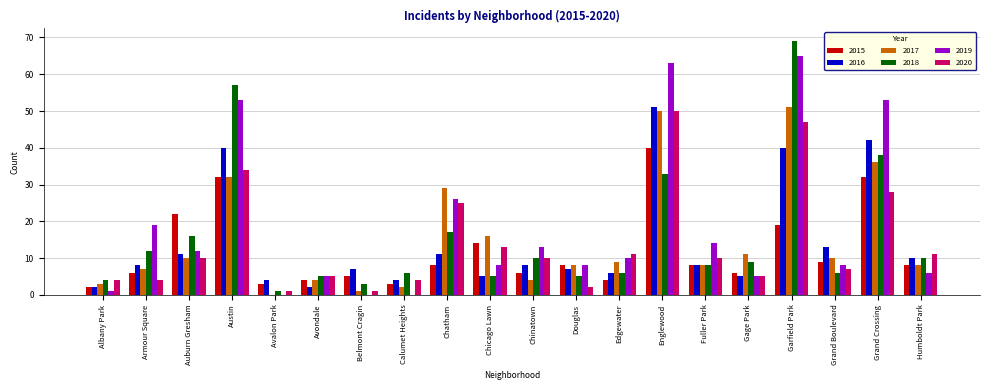

What is the sum of the 2017 values at Douglas and Englewood?

58